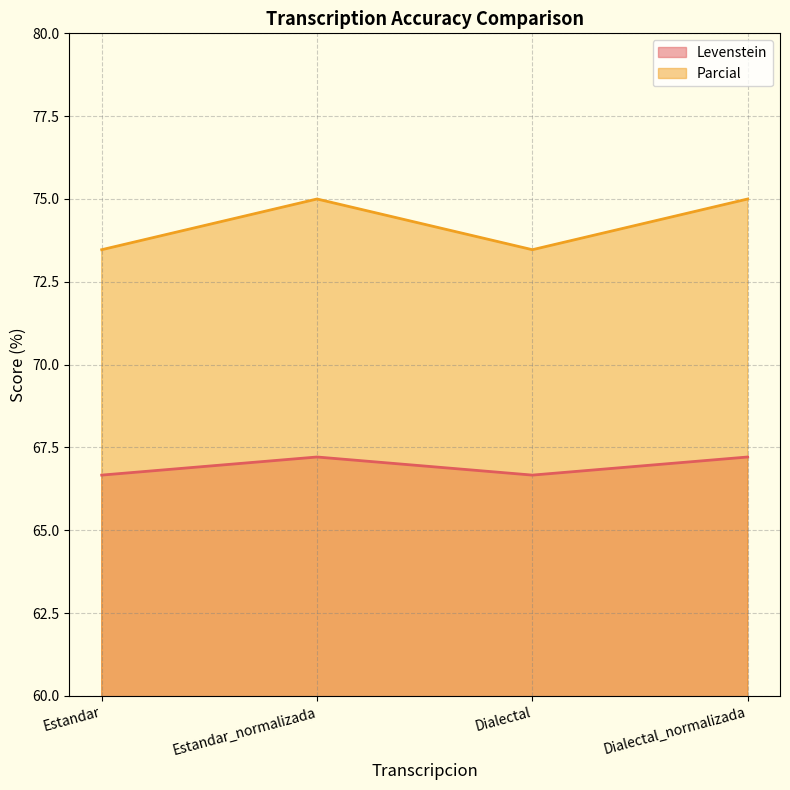

True or false: Levenstein has a value of 13.8 at Dialectal.

False